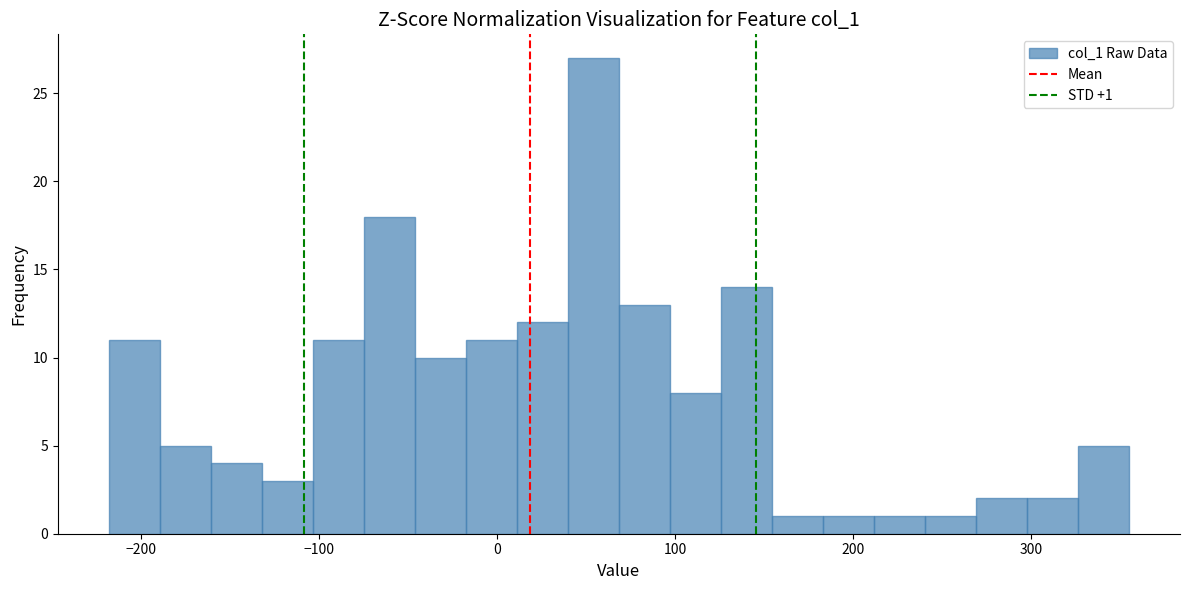

Around what value on the x-axis is the tallest bar? Give the approximate position of its centre, as read against the axis.

50